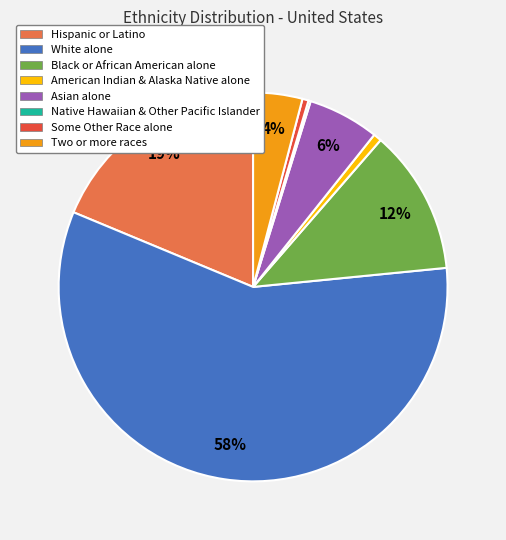

Does any single category account for the majority?

Yes